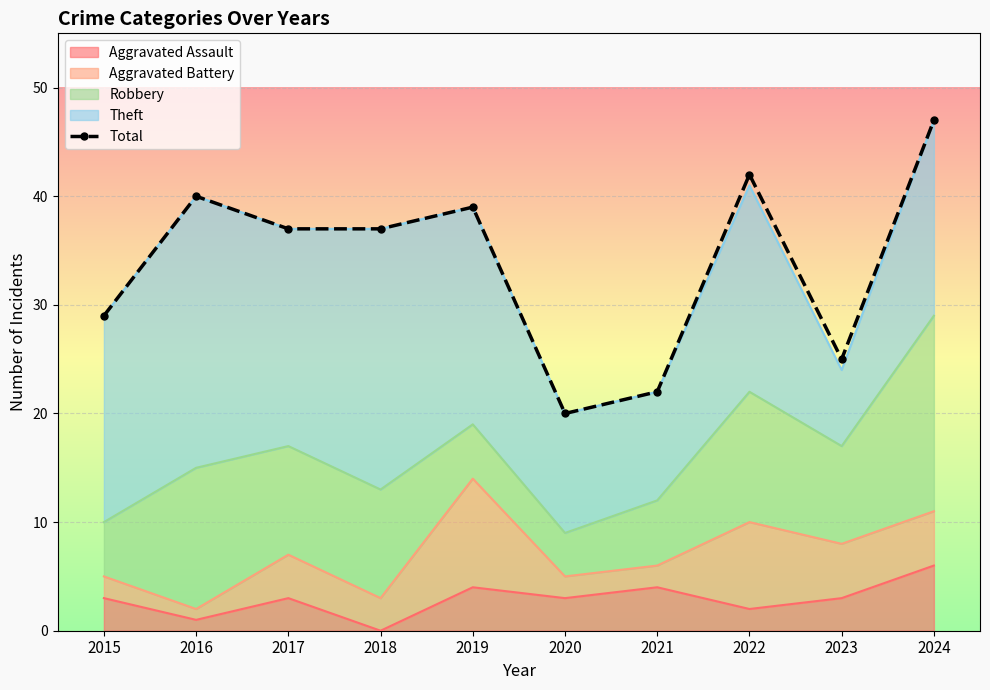

What is the difference between the maximum and minimum values?

27